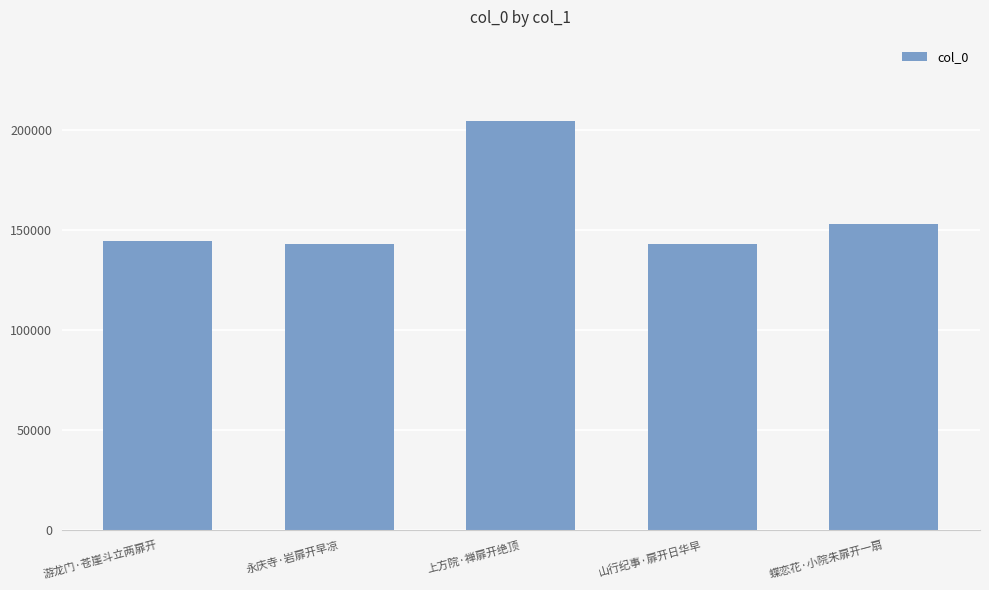

What is the label of the 2nd bar from the right?

山行纪事·扉开日华早